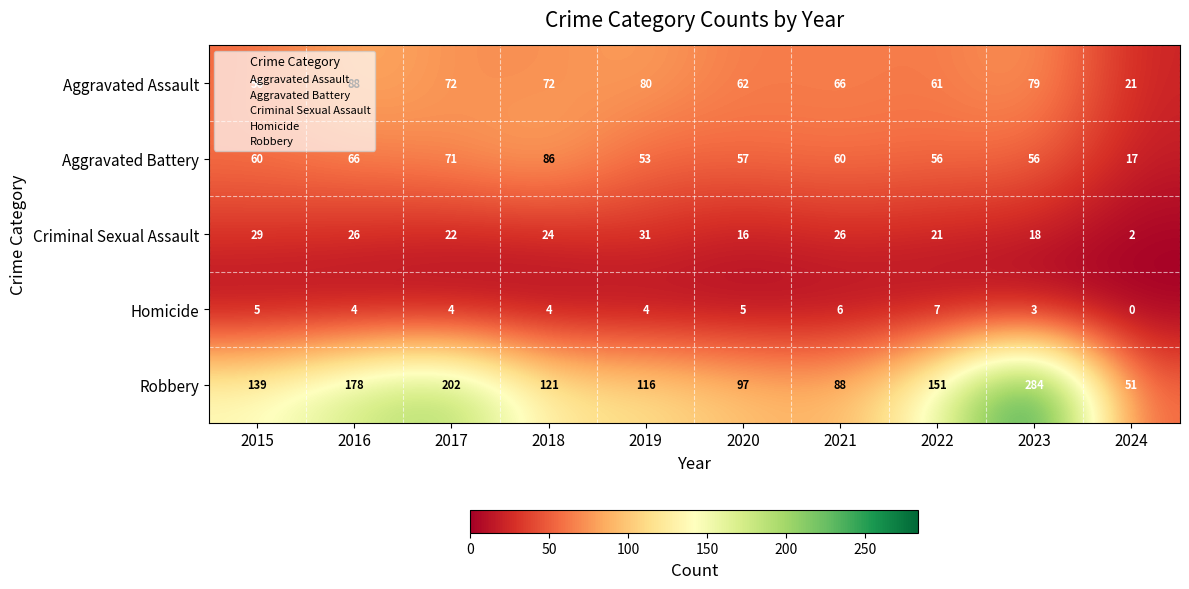

Which category has the highest value across all series?

2023